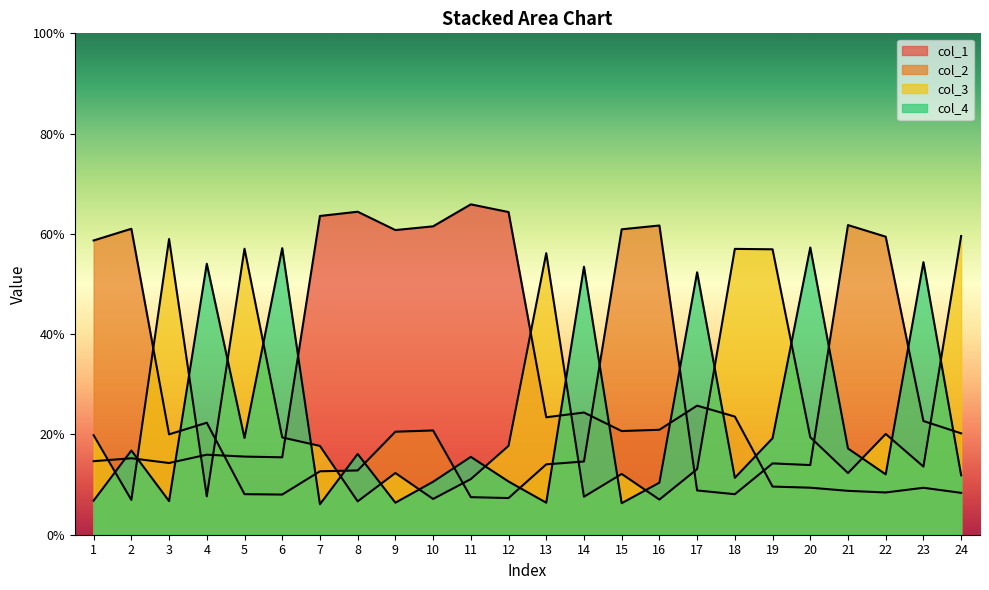

At which category does col_2 reach its first local peak?

2